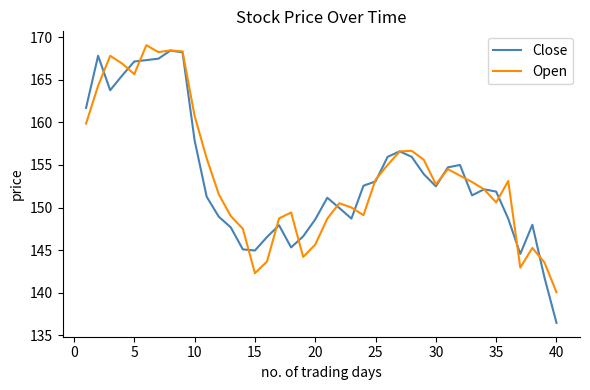

What is the highest value of the Close series?

168.4